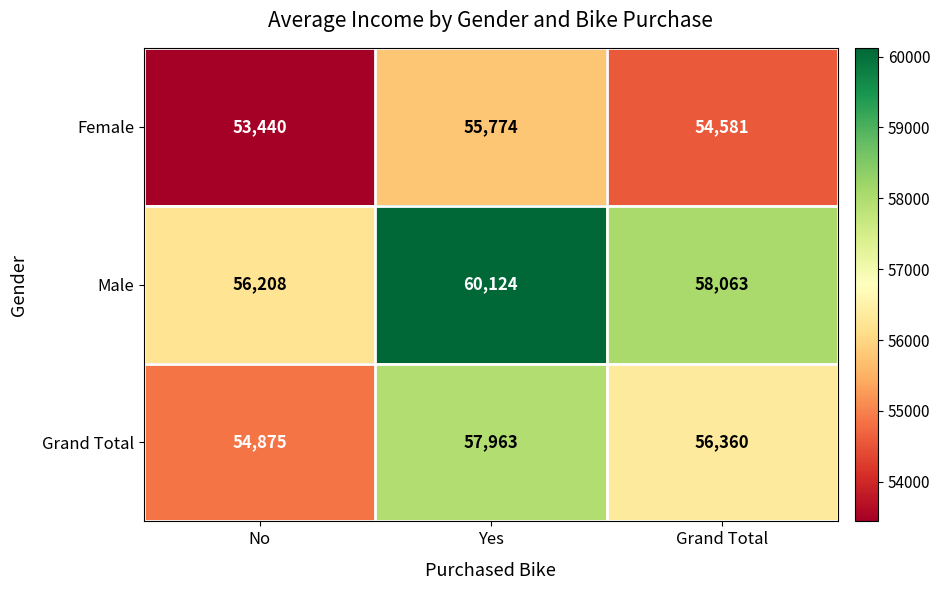

Rank the series by their average value, from lowest to highest.

Female, Grand Total, Male